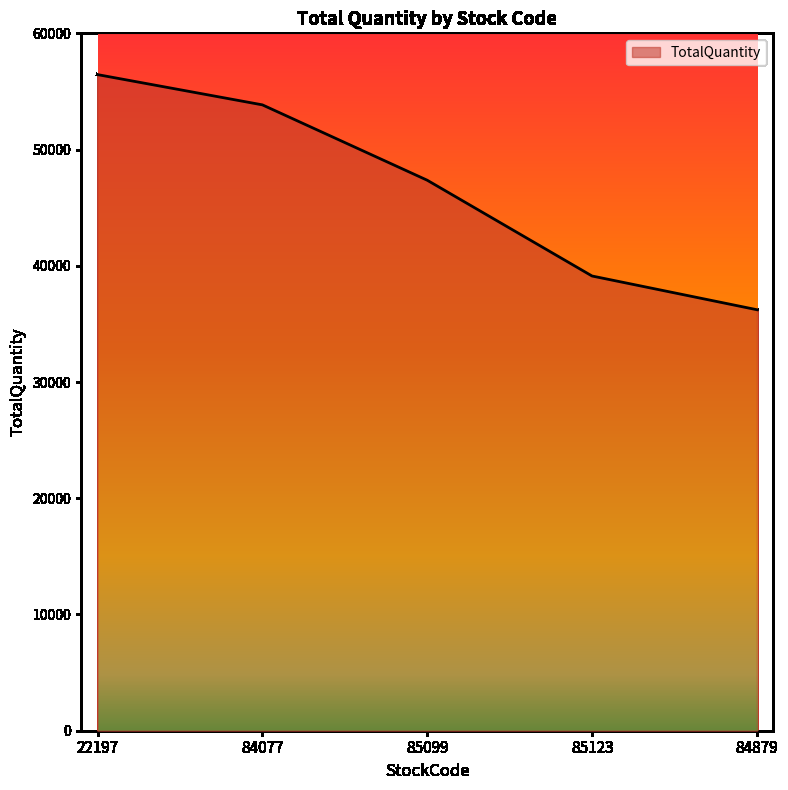

Where is the data nearest to the value 46335?

85099